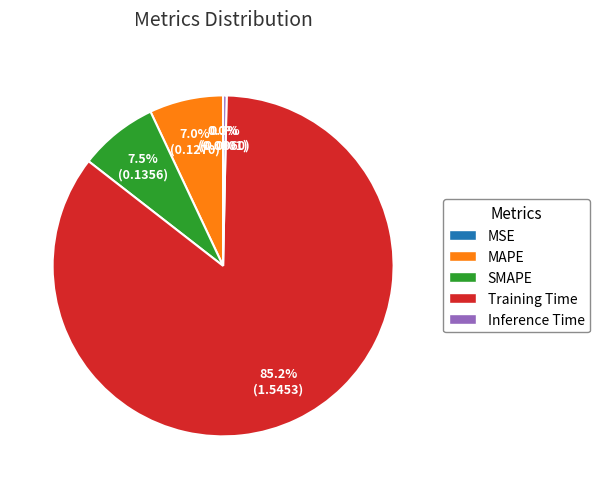

Between Inference Time and MAPE, which is larger?

MAPE